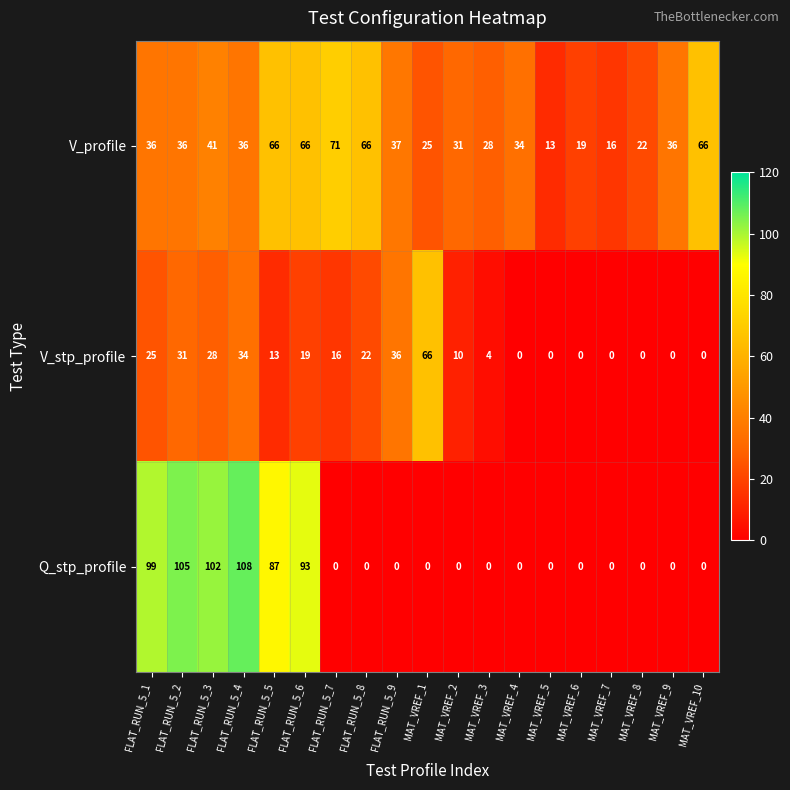

Rank the series by their maximum value, from highest to lowest.

Q_stp_profile, V_profile, V_stp_profile